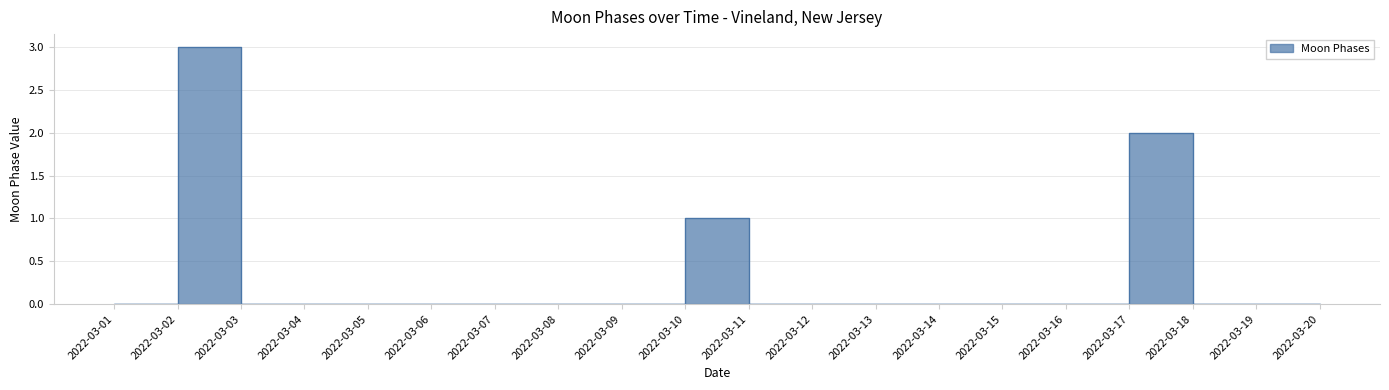

True or false: the data shows 0 at 2022-03-03.

True